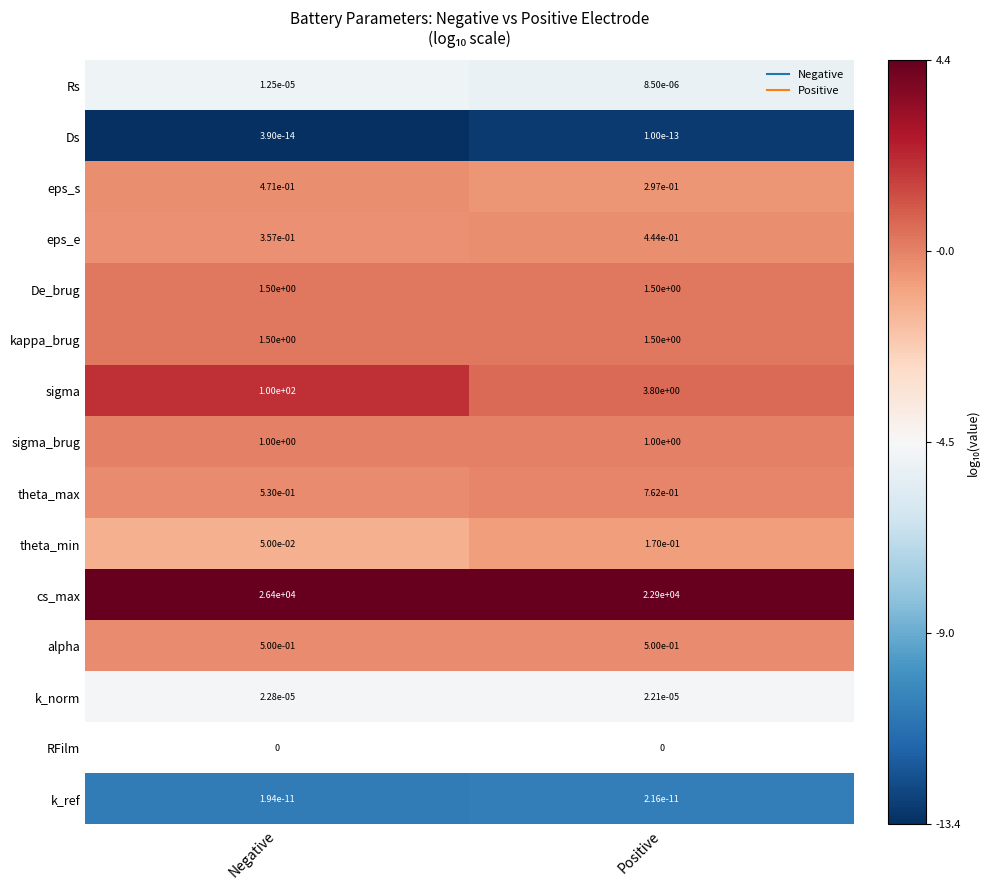

At how many categories does at least one series exceed 2?

2